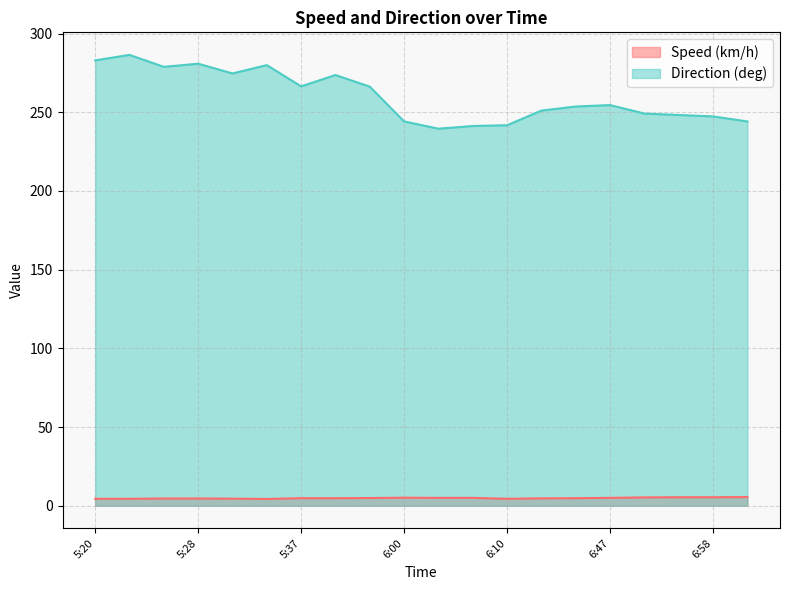

The Speed (km/h) series shows 5.1 at 6:00. True or false?

True